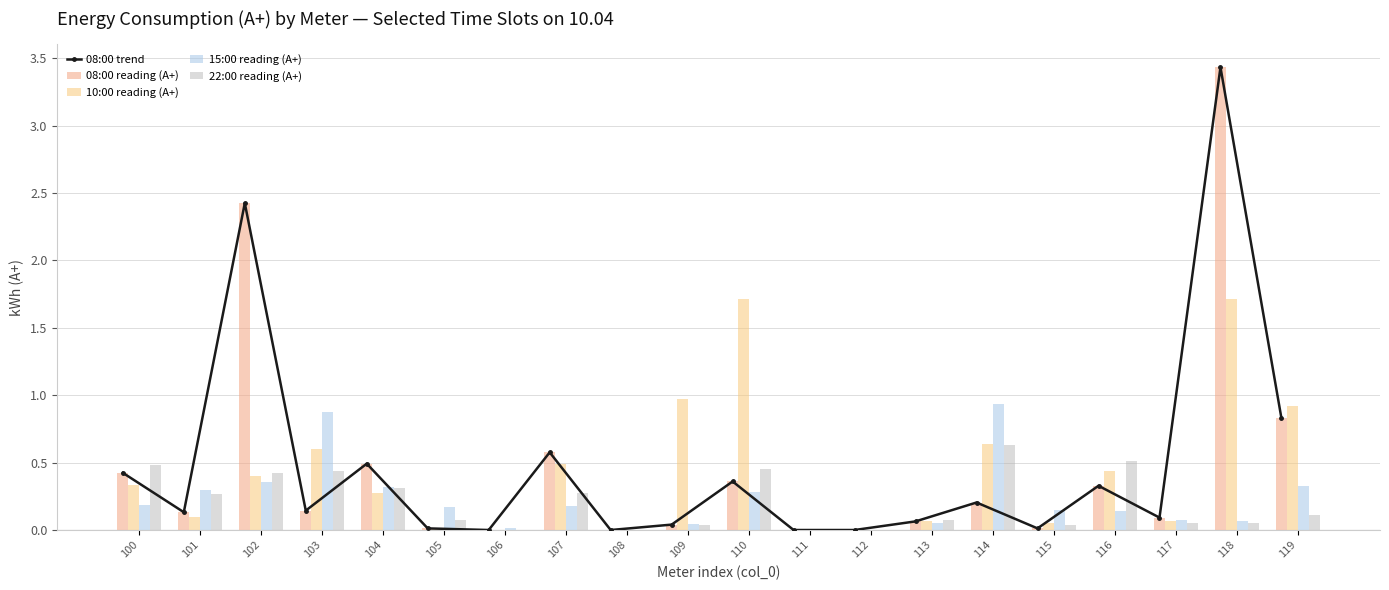

How many data points does each series have?

20